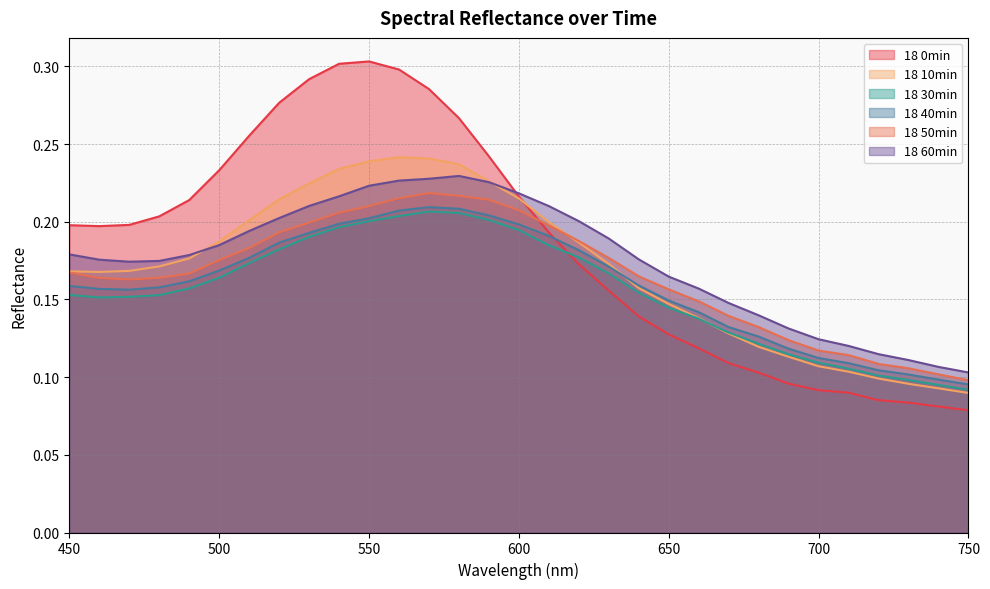

Reading left to right, list all the values displayed in this chart.

18 0min: 0.2	0.2	0.2	0.2	0.2	0.2	0.3	0.3	0.3	0.3	0.3	0.3	0.3	0.3	0.2	0.2	0.2	0.2	0.2	0.1	0.1	0.1	0.1	0.1	0.1	0.1	0.1	0.1	0.1	0.1	0.1
18 10min: 0.2	0.2	0.2	0.2	0.2	0.2	0.2	0.2	0.2	0.2	0.2	0.2	0.2	0.2	0.2	0.2	0.2	0.2	0.2	0.2	0.1	0.1	0.1	0.1	0.1	0.1	0.1	0.1	0.1	0.1	0.1
18 30min: 0.2	0.2	0.2	0.2	0.2	0.2	0.2	0.2	0.2	0.2	0.2	0.2	0.2	0.2	0.2	0.2	0.2	0.2	0.2	0.2	0.1	0.1	0.1	0.1	0.1	0.1	0.1	0.1	0.1	0.1	0.1
18 40min: 0.2	0.2	0.2	0.2	0.2	0.2	0.2	0.2	0.2	0.2	0.2	0.2	0.2	0.2	0.2	0.2	0.2	0.2	0.2	0.2	0.1	0.1	0.1	0.1	0.1	0.1	0.1	0.1	0.1	0.1	0.1
18 50min: 0.2	0.2	0.2	0.2	0.2	0.2	0.2	0.2	0.2	0.2	0.2	0.2	0.2	0.2	0.2	0.2	0.2	0.2	0.2	0.2	0.2	0.1	0.1	0.1	0.1	0.1	0.1	0.1	0.1	0.1	0.1
18 60min: 0.2	0.2	0.2	0.2	0.2	0.2	0.2	0.2	0.2	0.2	0.2	0.2	0.2	0.2	0.2	0.2	0.2	0.2	0.2	0.2	0.2	0.2	0.1	0.1	0.1	0.1	0.1	0.1	0.1	0.1	0.1